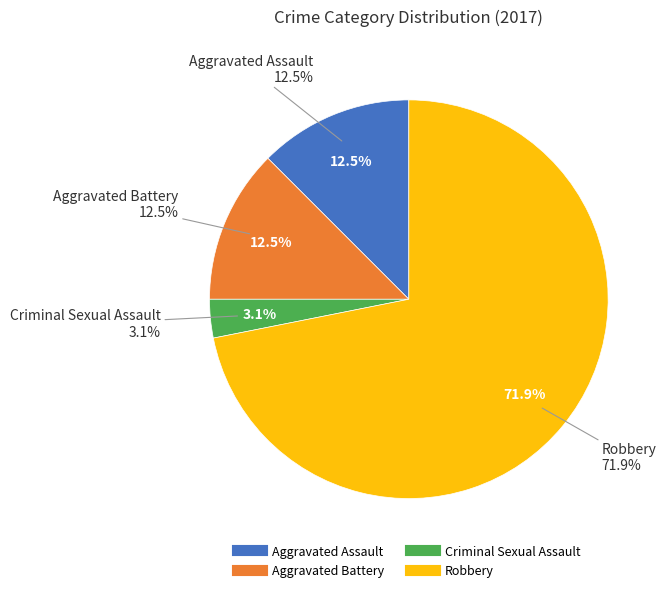

Which category has the smallest portion of the pie?

Criminal Sexual Assault